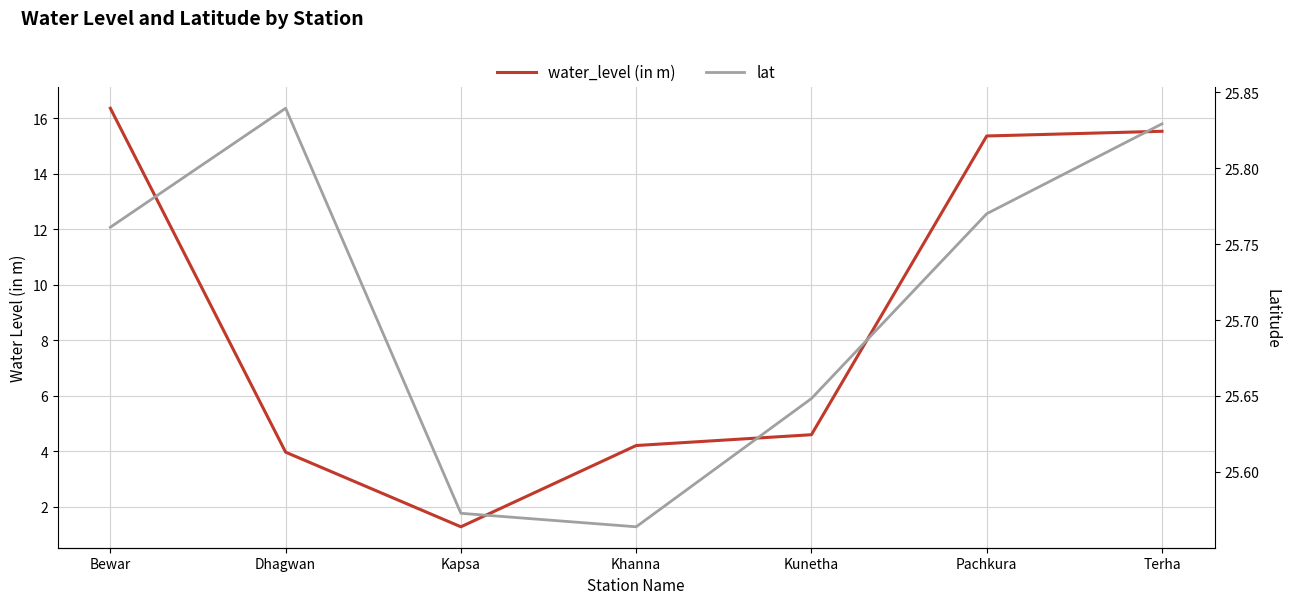

True or false: lat and water_level (in m) cross at least once.

False